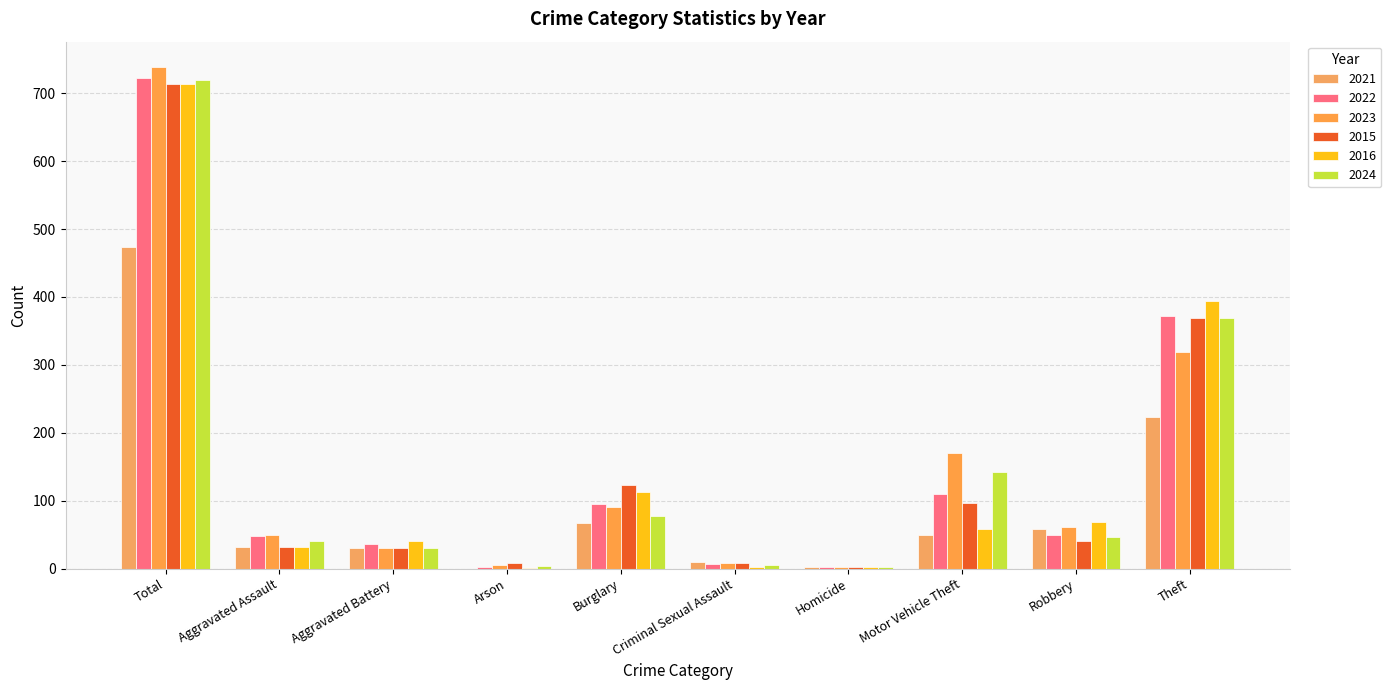

What is the label of the 3rd bar from the left?

Aggravated Battery